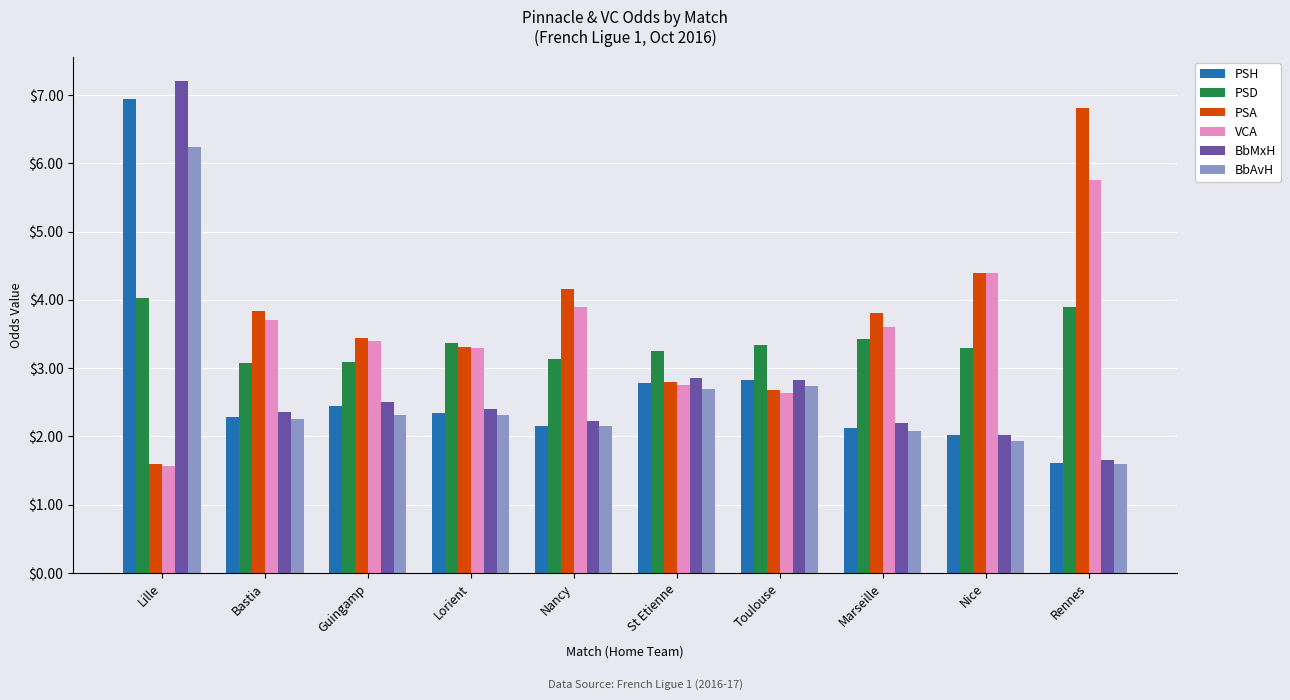

True or false: PSH has a value of 2.3 at Bastia.

True